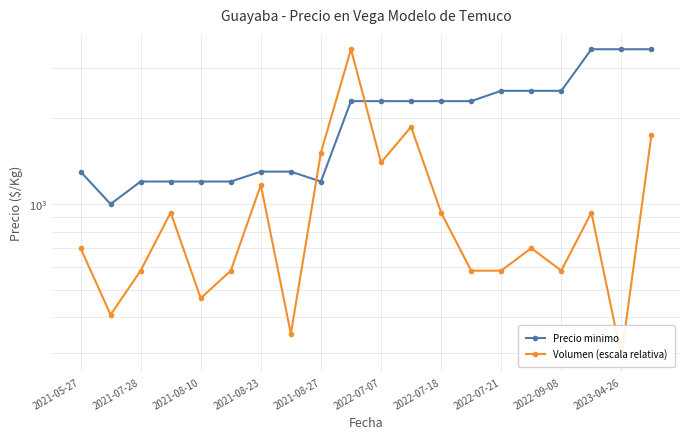

At how many categories does at least one series exceed 3414?

4